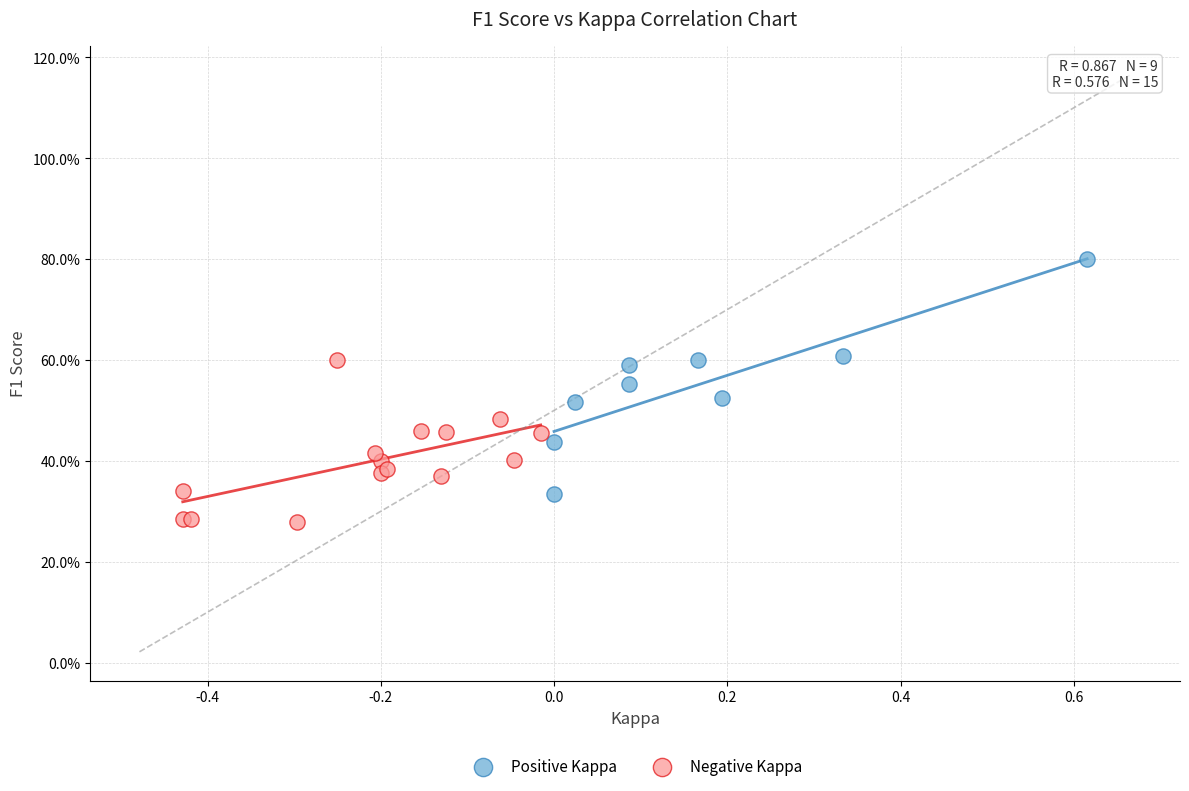

Which series has the largest Y range (max minus min)?

Positive Kappa